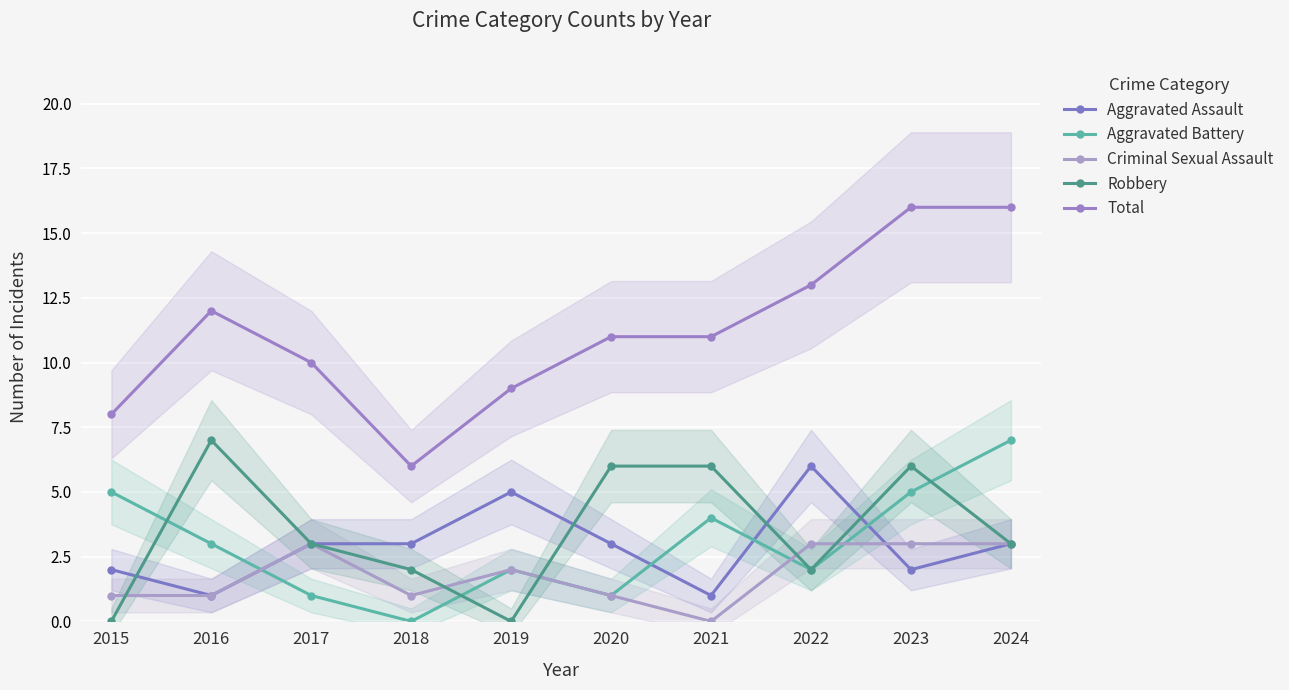

Between which two adjacent categories do Aggravated Assault and Robbery first intersect?

2015 and 2016